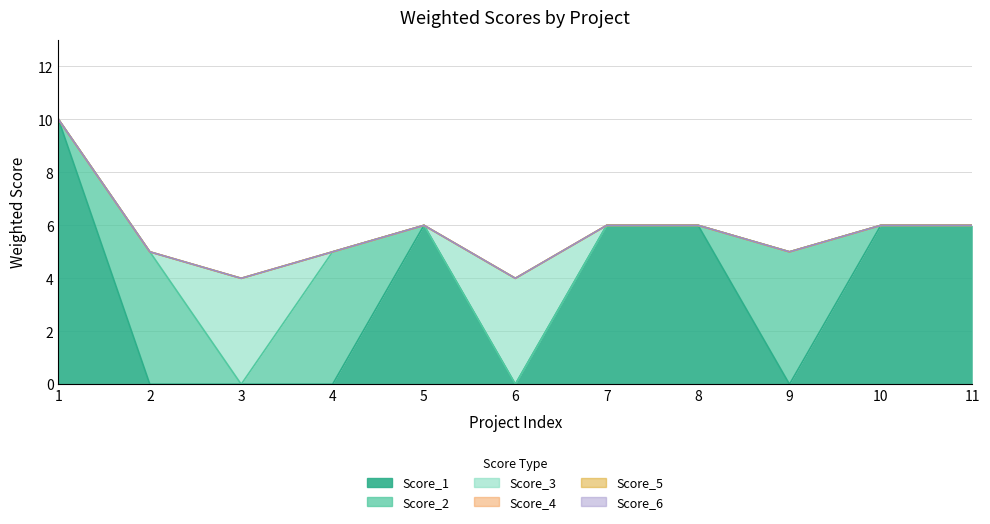

What is the maximum value for Score_2?

5